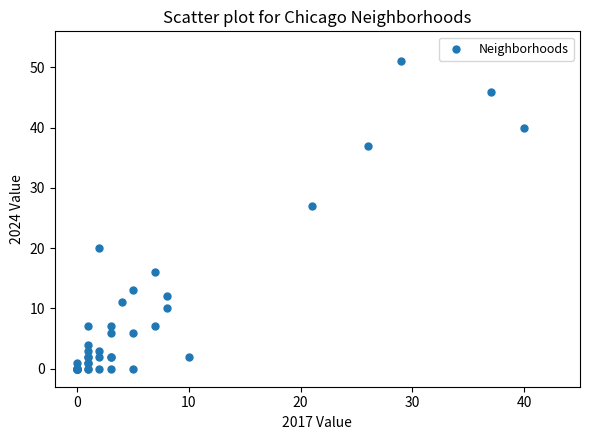

What Y value in the scatter plot is closest to 25?

27